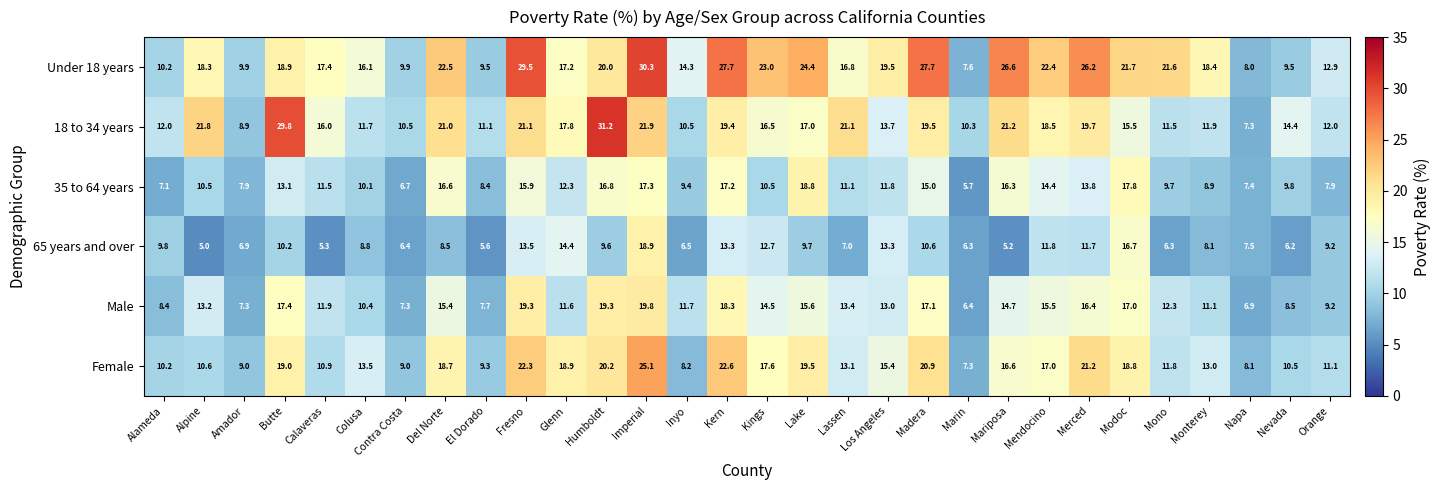

What is the maximum value for Female?

25.1